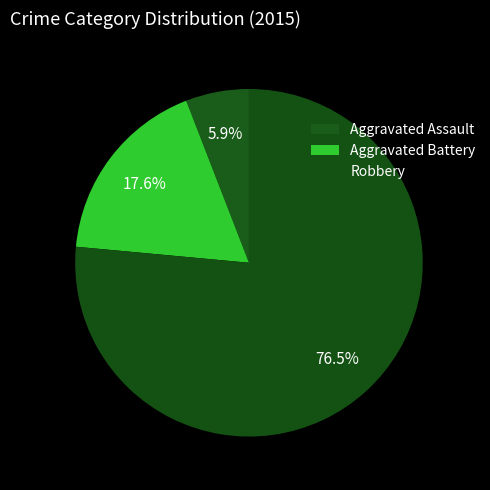

True or false: Robbery accounts for 76% of the total.

True